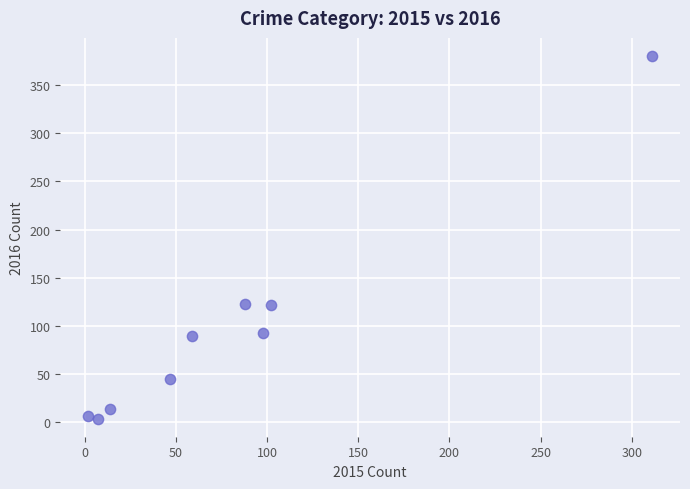

What is the average X value?

81